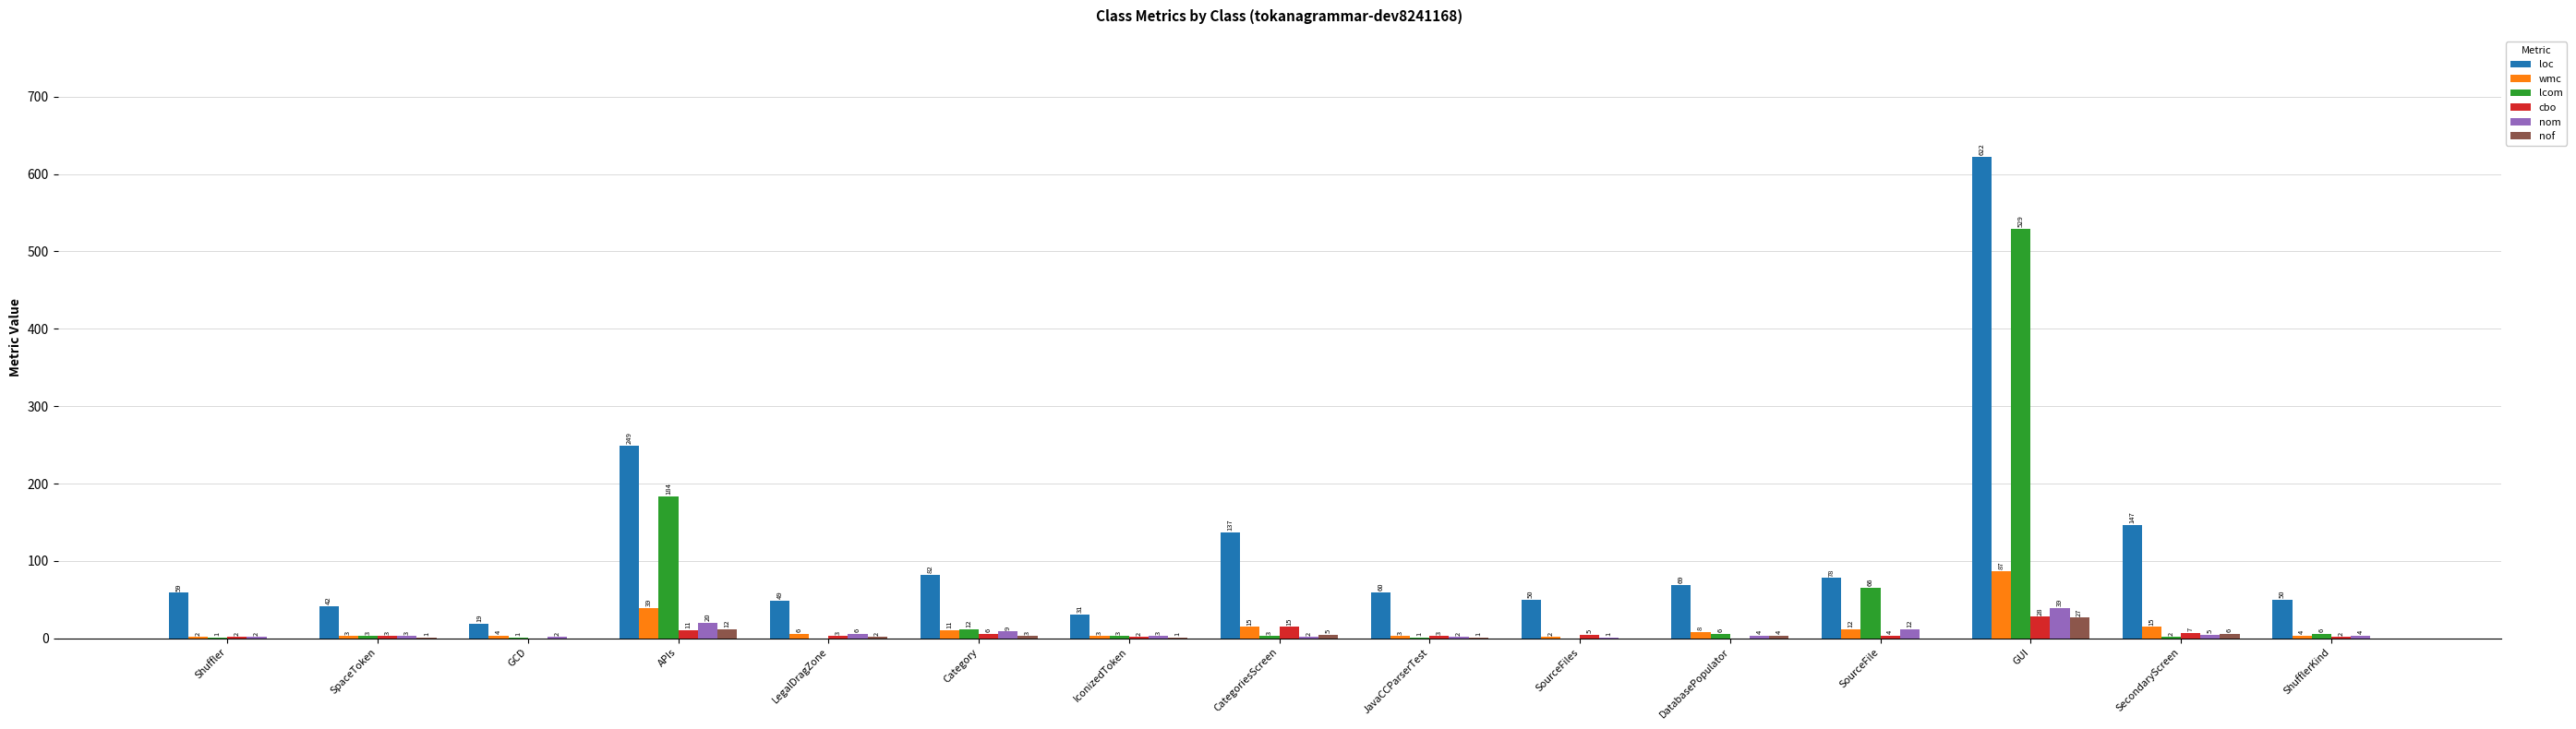

Are the bars horizontal?

No